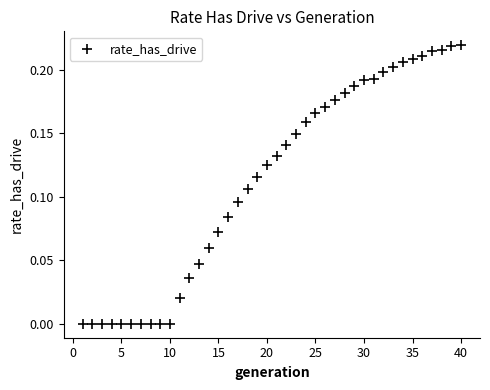

What is the range of X values (max minus min)?

39.0